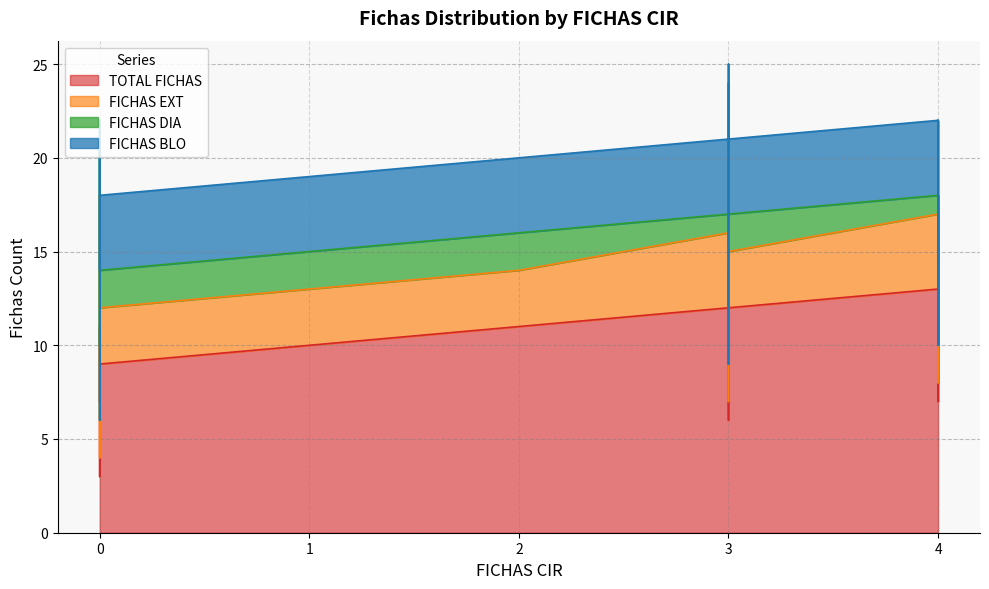

What is the sum of all TOTAL FICHAS values?

342